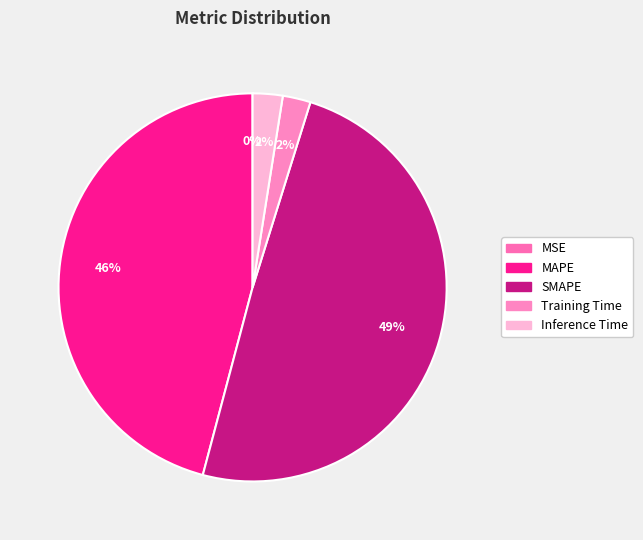

The Training Time slice represents 1% of the pie. True or false?

False